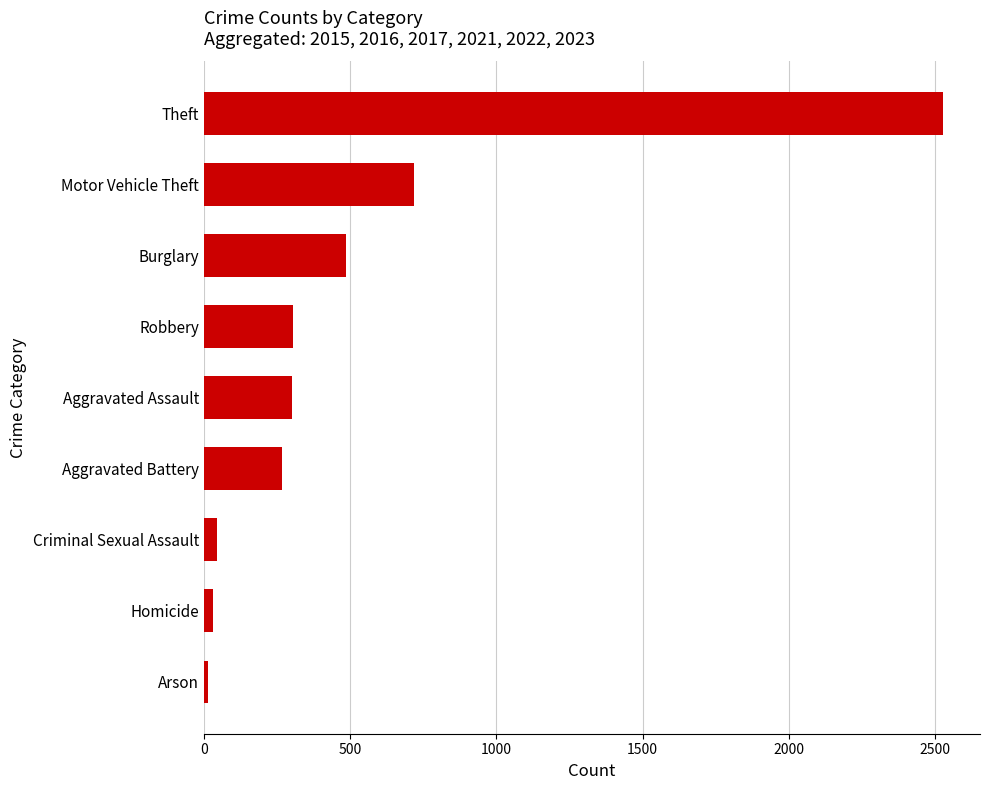

The value at Motor Vehicle Theft is 1128. True or false?

False